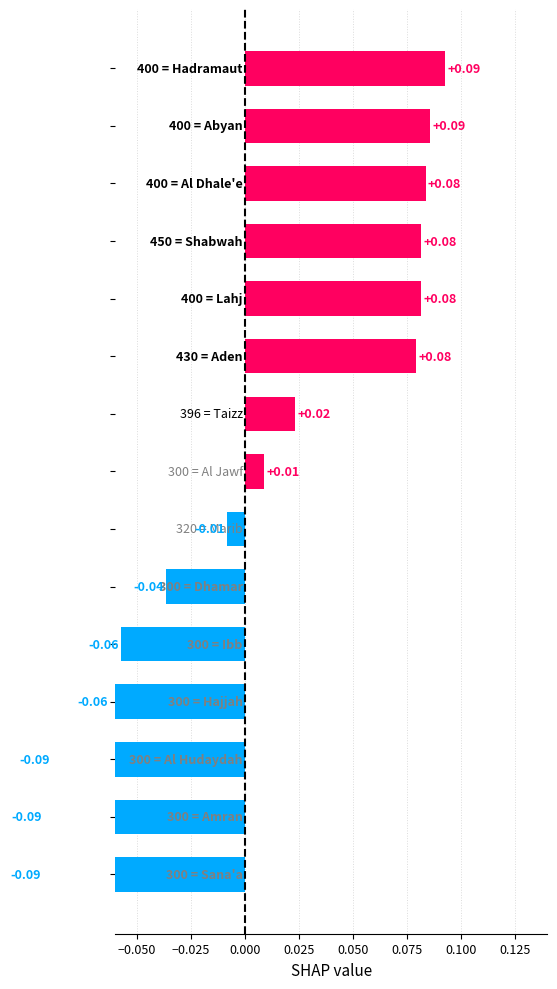

How many values are above zero?

8